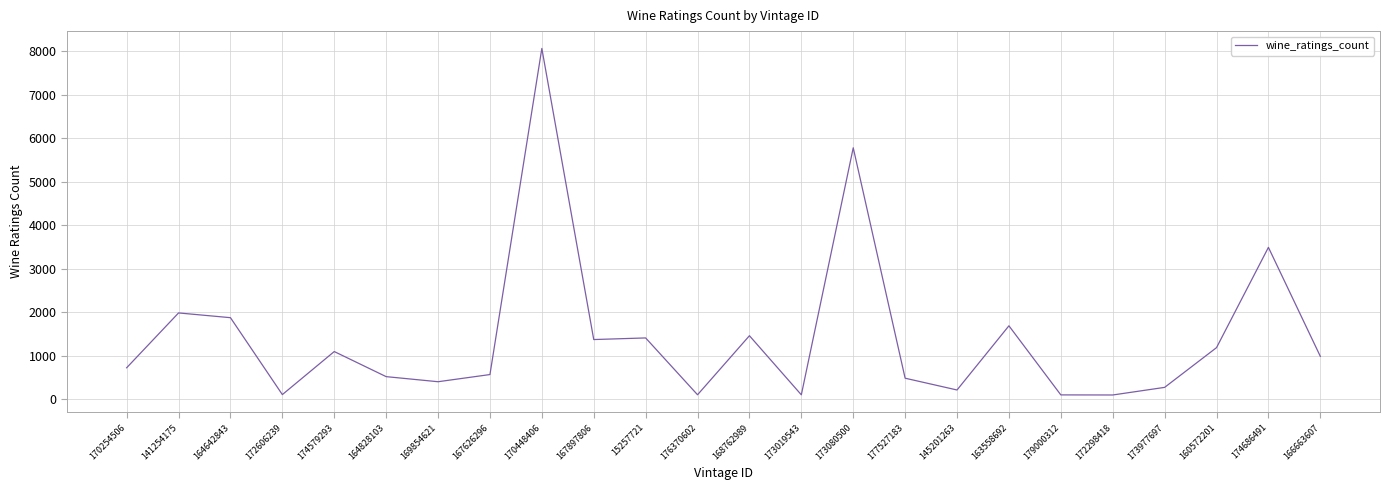

Approximately how many times larger is the value at 169854621 compared to 174686491?

0.1